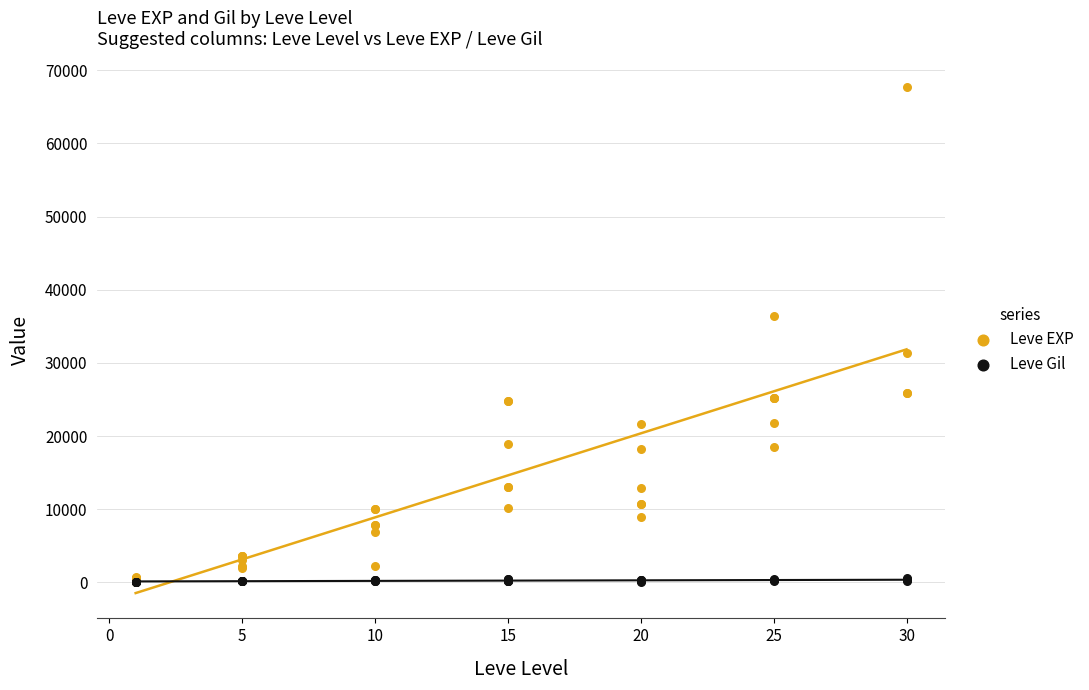

What are all the series names shown in the legend?

Leve EXP, Leve Gil